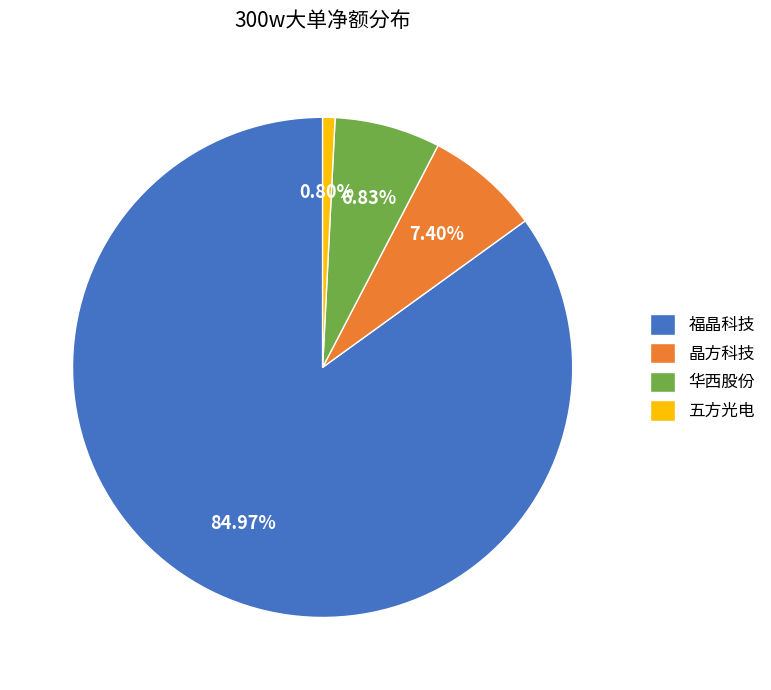

Is there a majority slice in this chart?

Yes